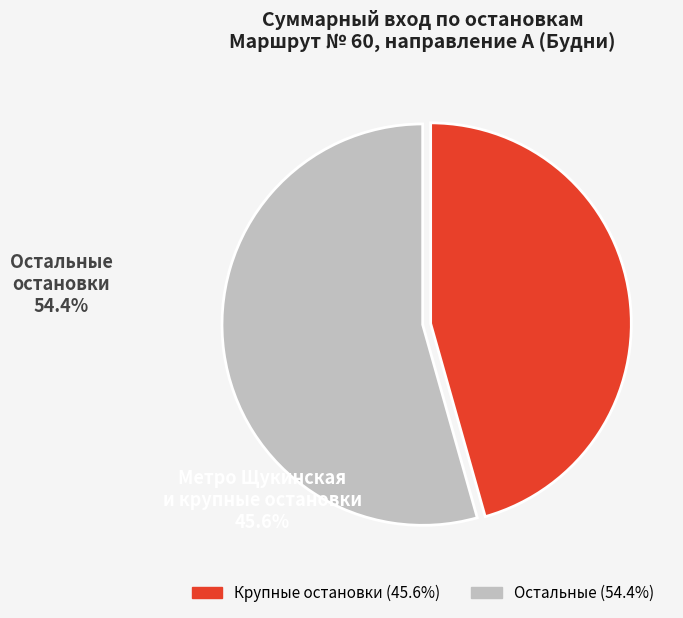

Is there any slice that represents more than half of the pie?

Yes